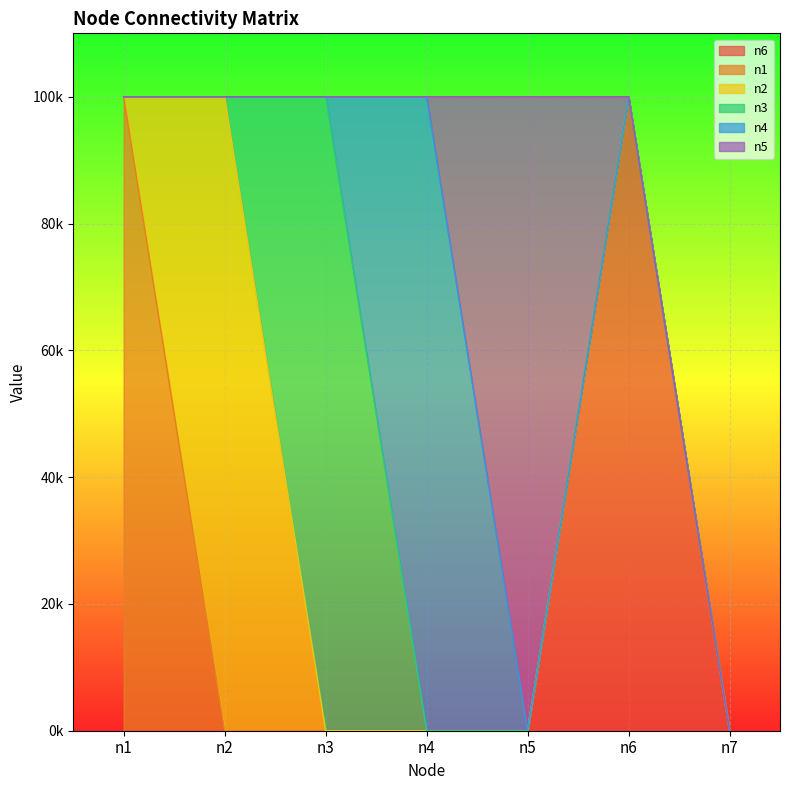

Reading left to right, extract all data points from this chart.

n6: 0.0	0.0	0.0	0.0	0.0	100000.0	0.0
n1: 100000.0	0.0	0.0	0.0	0.0	0.0	0.0
n2: 0.0	100000.0	0.0	0.0	0.0	0.0	0.0
n3: 0.0	0.0	100000.0	0.0	0.0	0.0	0.0
n4: 0.0	0.0	0.0	100000.0	0.0	0.0	0.0
n5: 0.0	0.0	0.0	0.0	100000.0	0.0	0.0